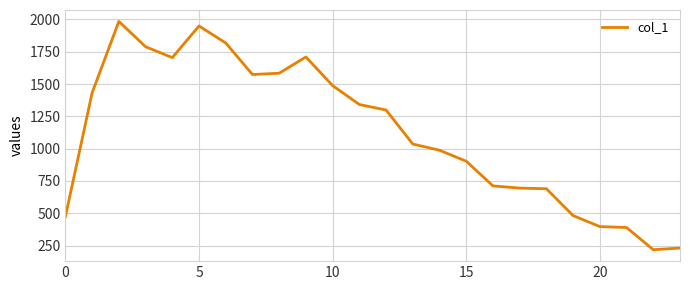

What is the difference between the maximum and minimum values?

1767